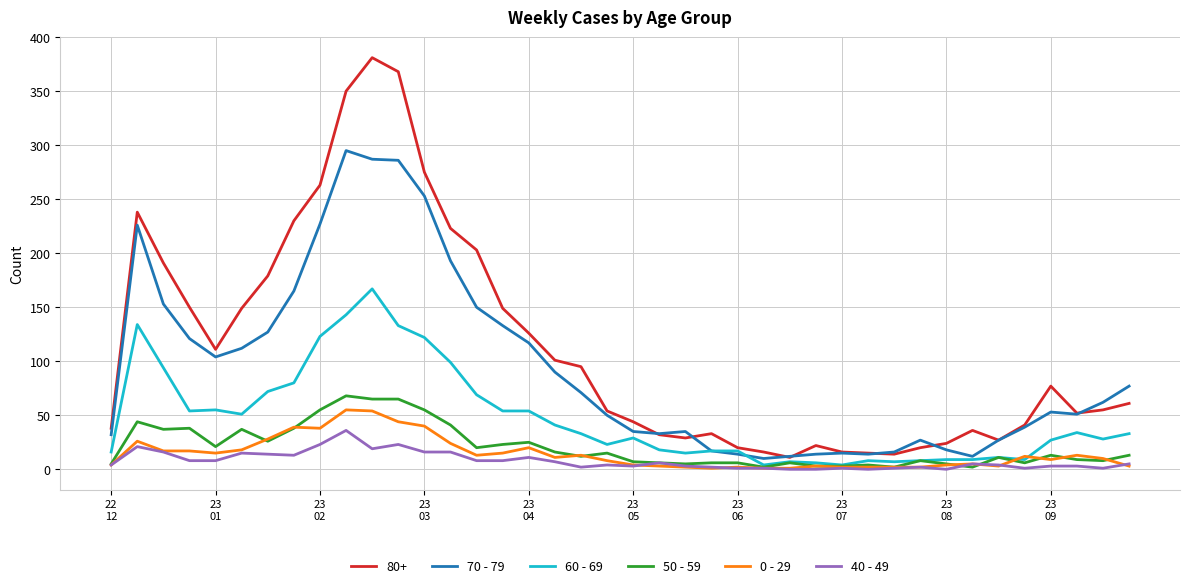

Which series ends up on top after the final intersection of 50 - 59 and 0 - 29?

50 - 59